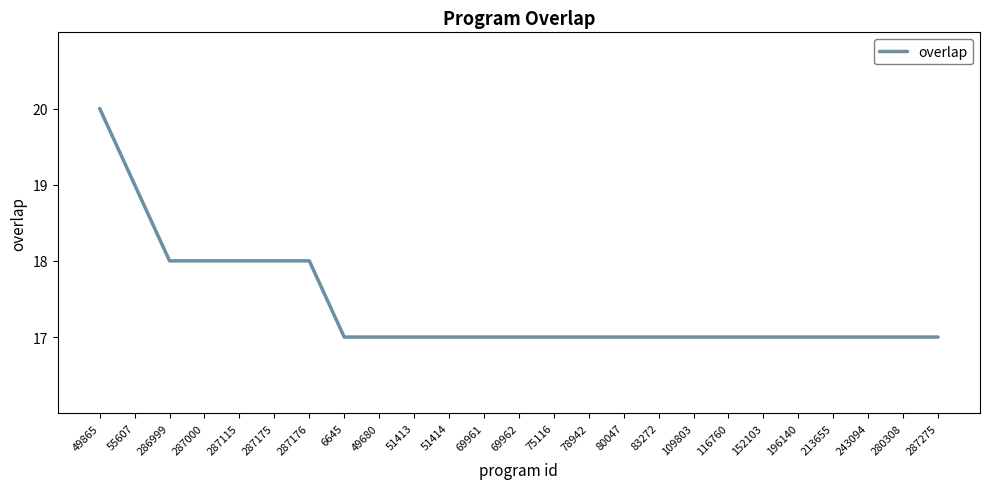

Approximately how many times larger is the value at 69962 compared to 152103?

1.0